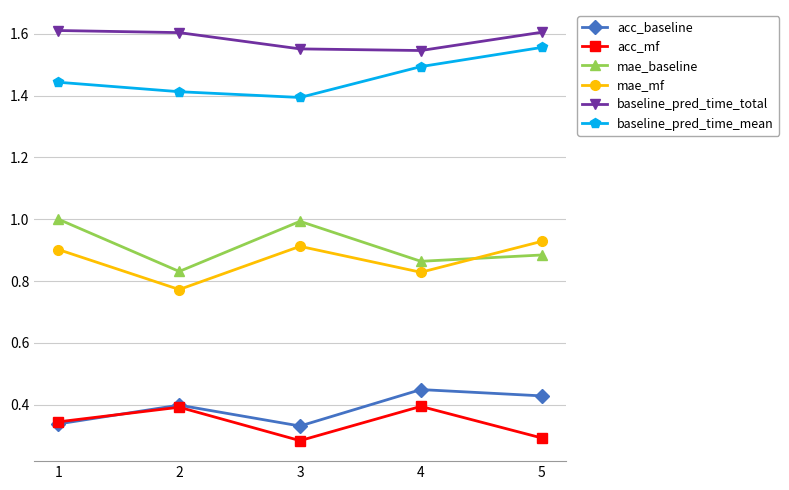

What is the difference between the second highest and minimum values in the baseline_pred_time_total series?

0.1